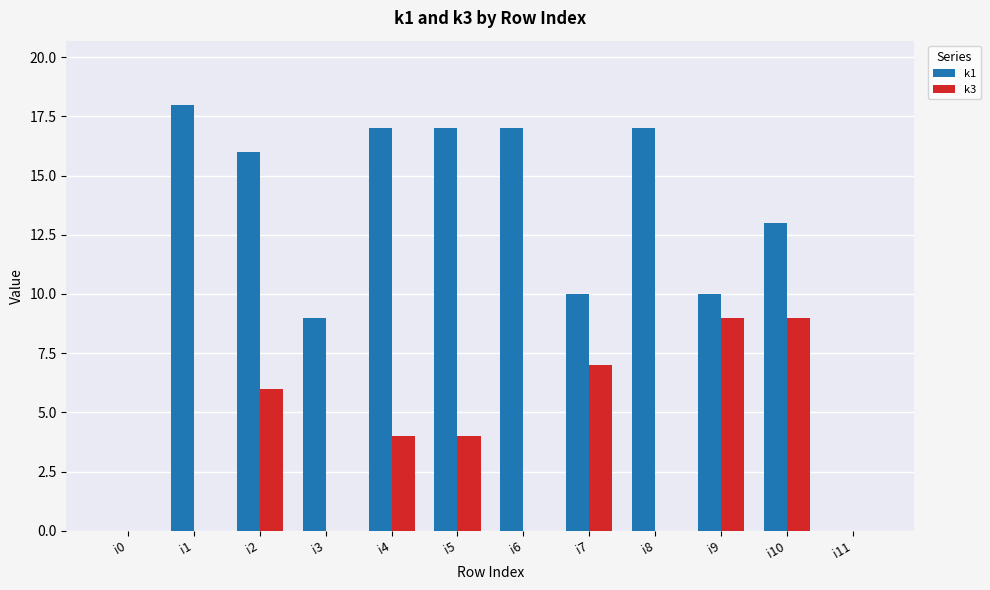

Is it true that k3 equals 3 at i11?

False